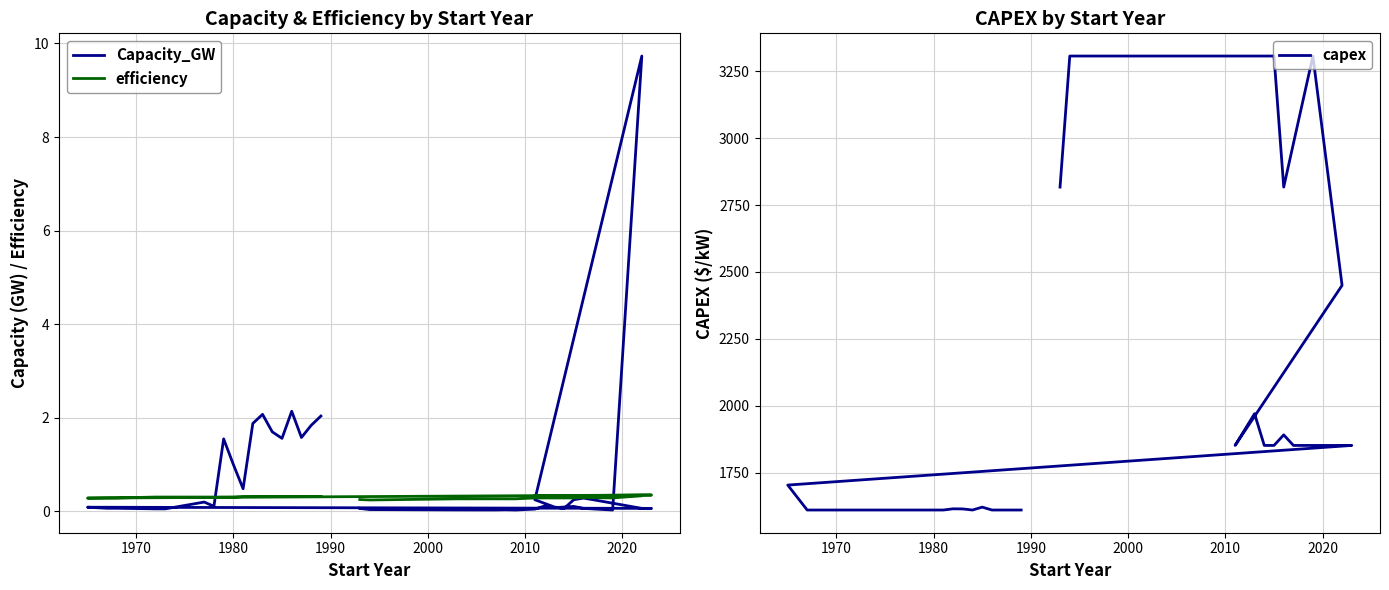

True or false: capex and Capacity_GW cross at least once.

False